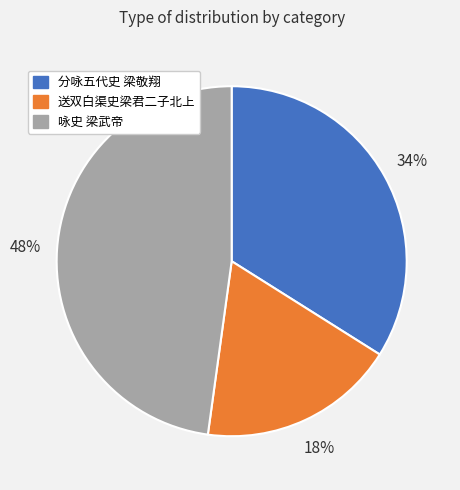

Is 送双白渠史梁君二子北上 the majority of the pie?

No